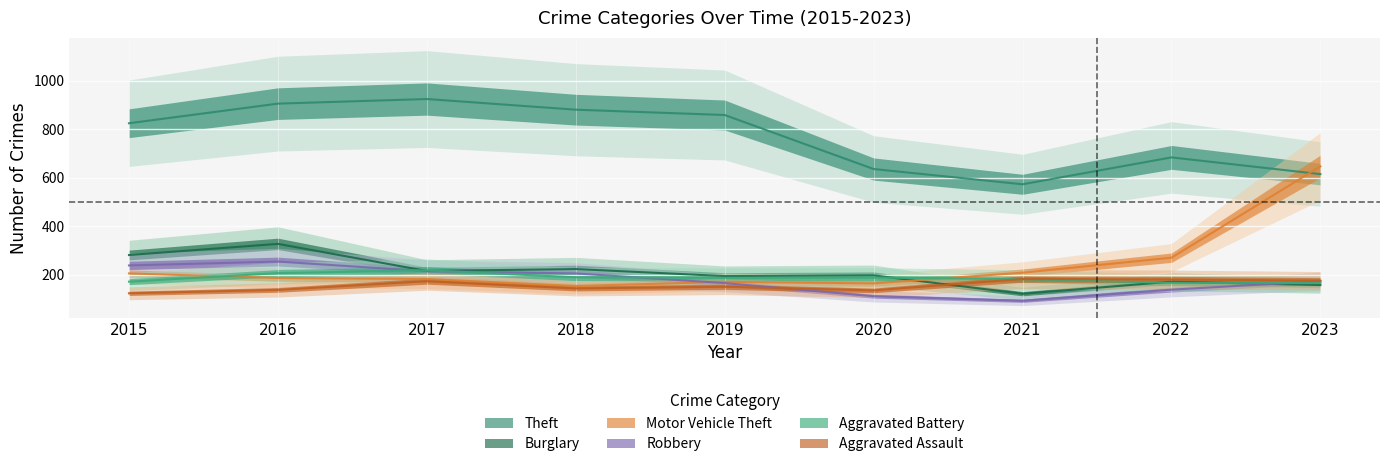

Which series has the largest total across all categories?

Theft